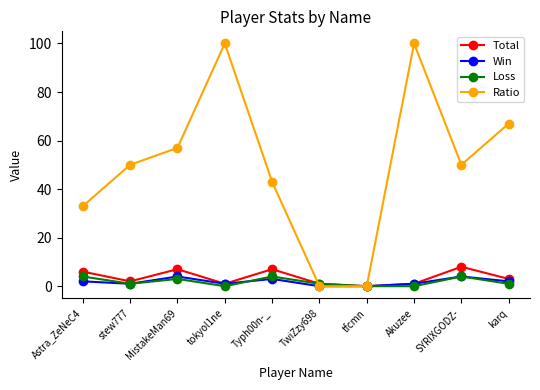

Which series has the largest range (max minus min)?

Ratio